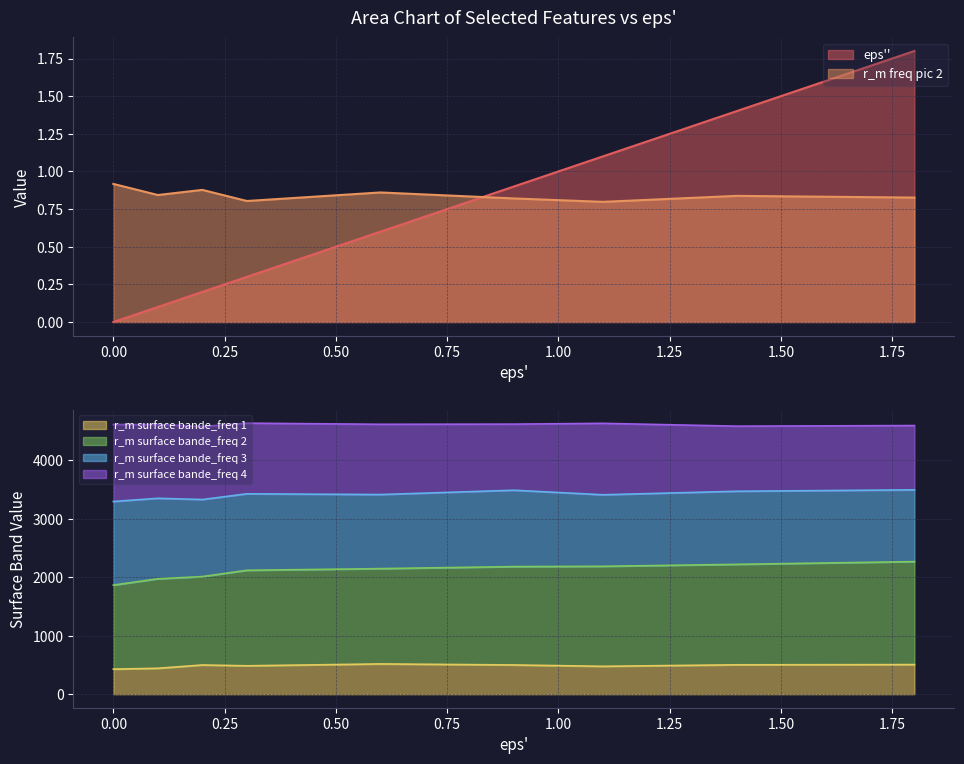

How many times do r_m freq pic 2 and eps'' cross each other?

1